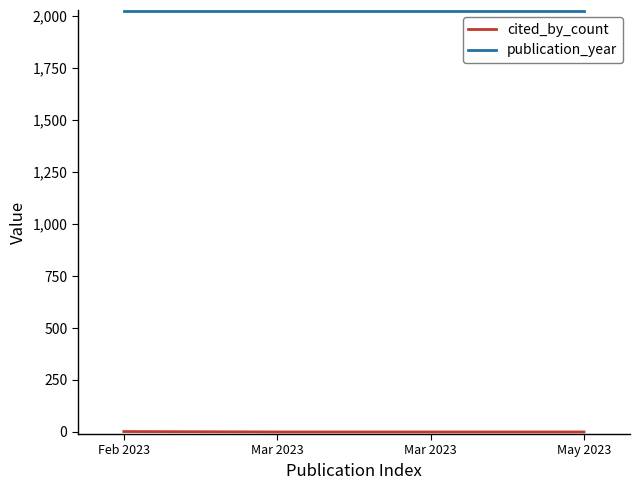

True or false: publication_year has more than 1 interior local peaks.

False